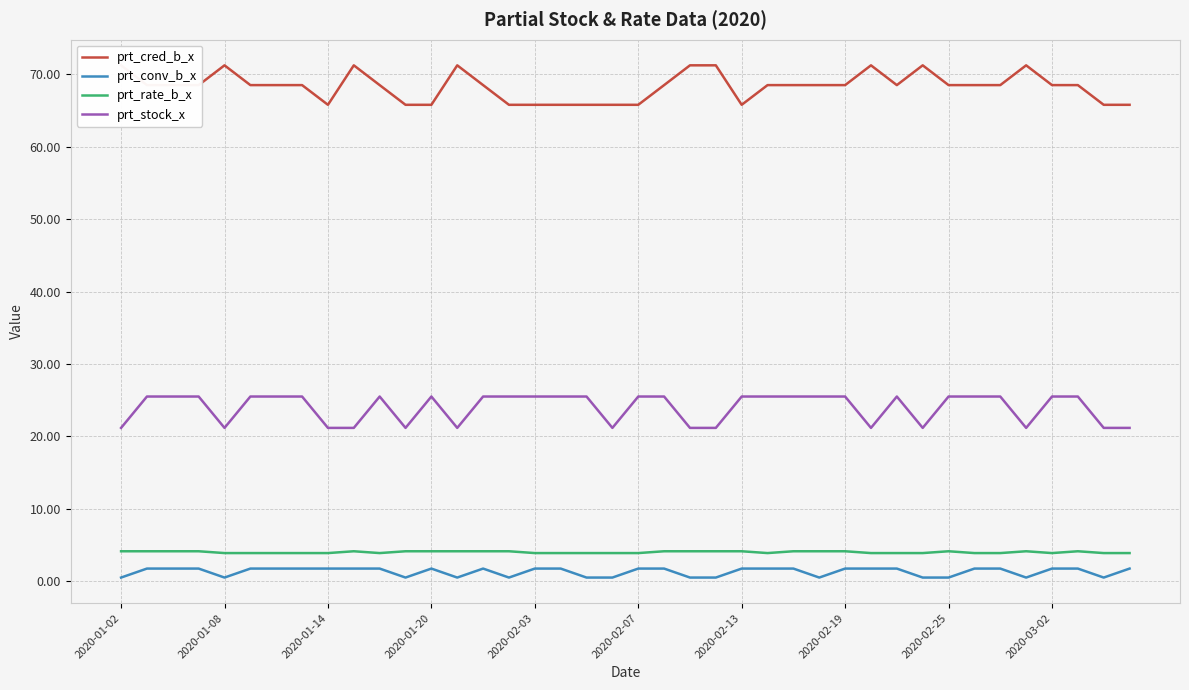

True or false: prt_stock_x and prt_cred_b_x intersect in this chart.

False